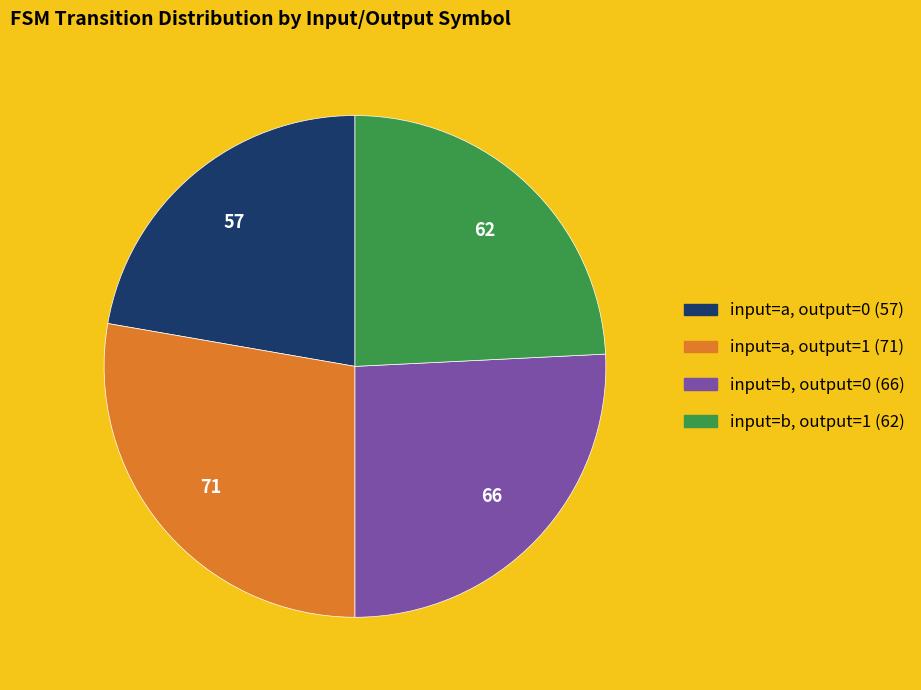

Which slice is the largest?

input=a, output=1